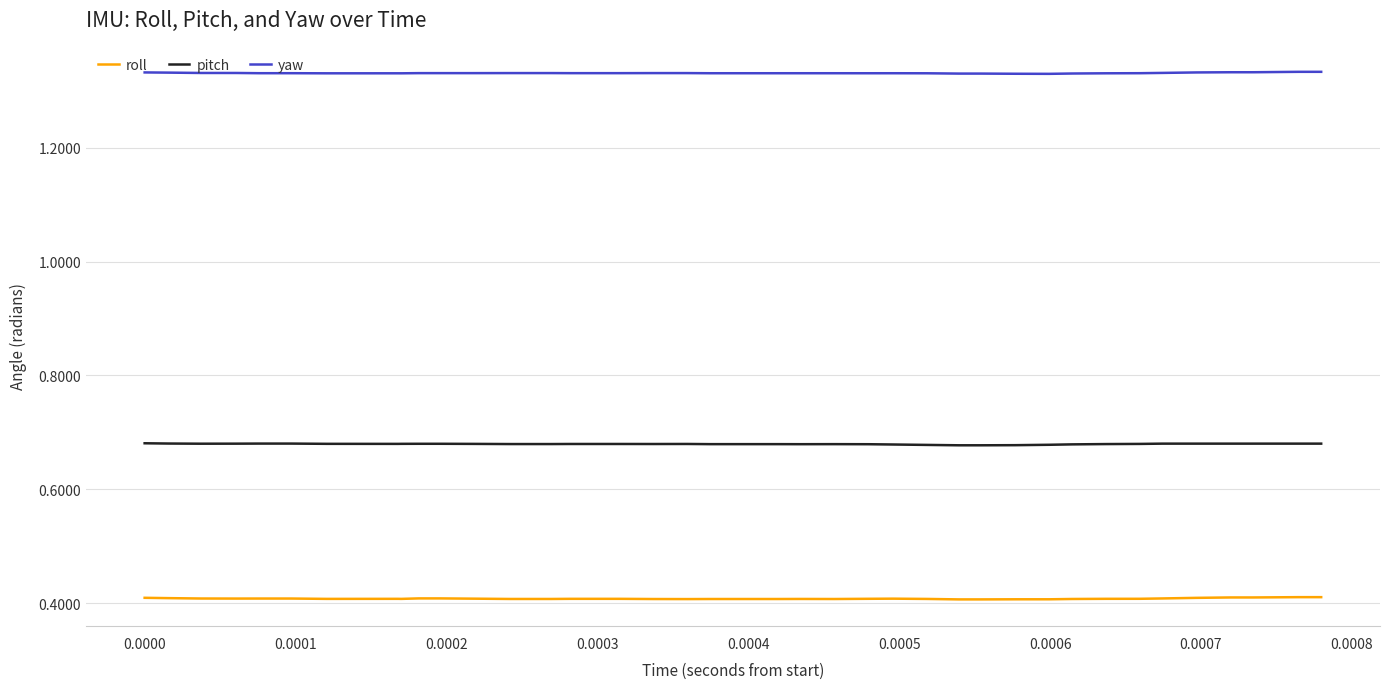

List the series in order of their peak value, highest first.

yaw, pitch, roll